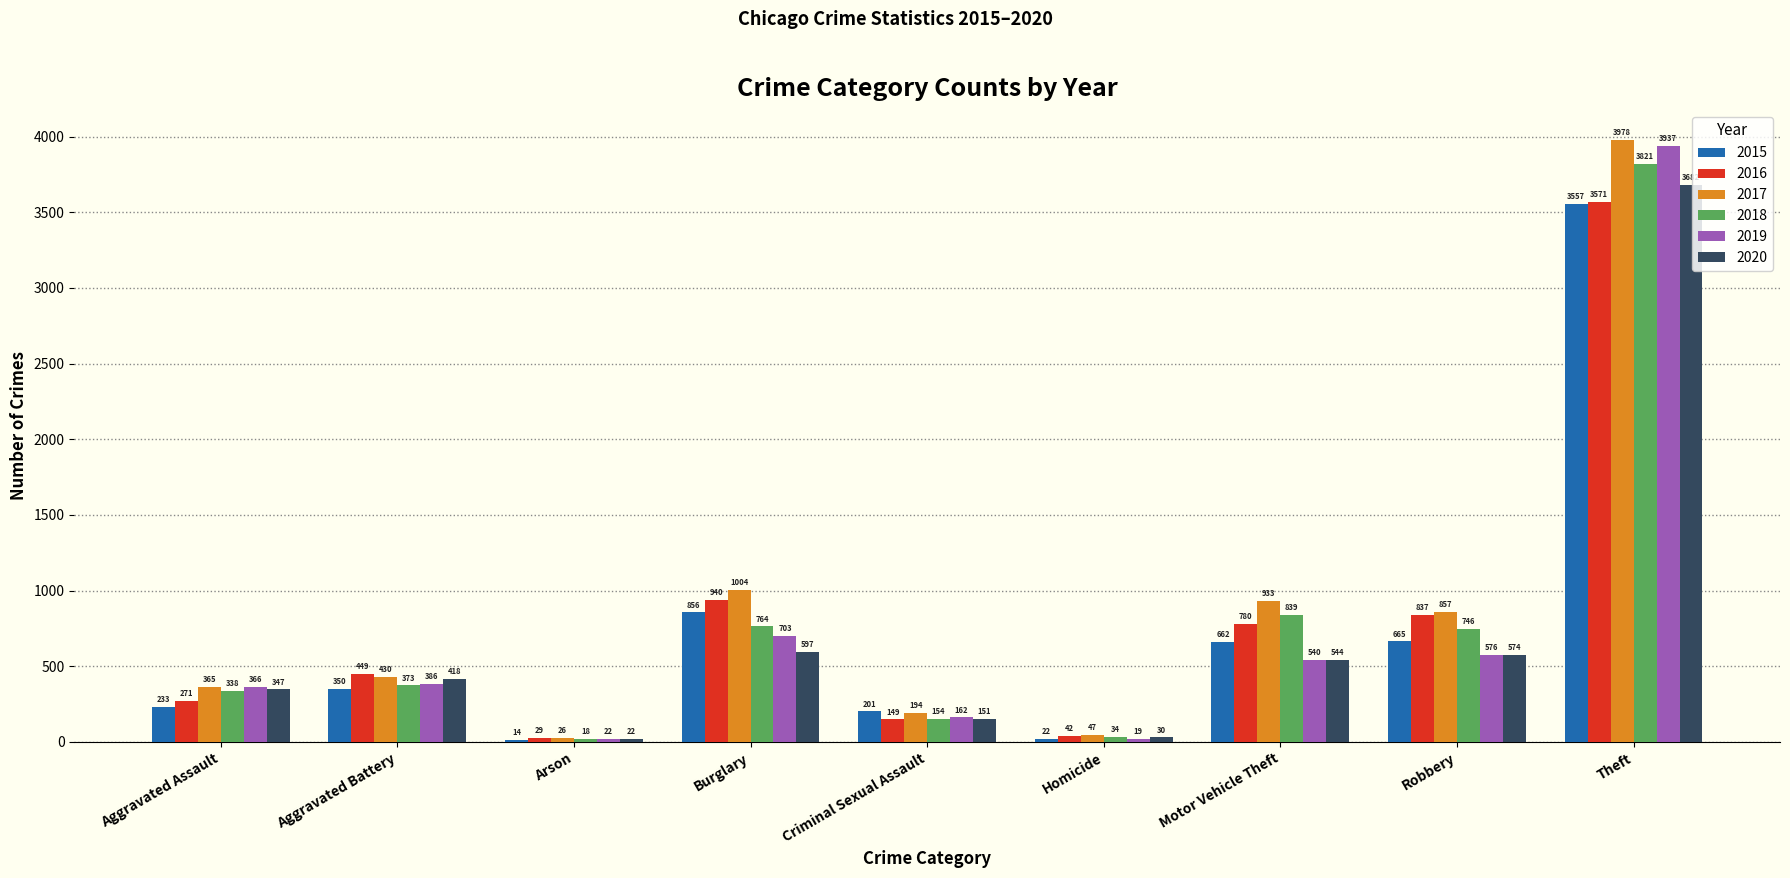

What are all the series names shown in the legend?

2015, 2016, 2017, 2018, 2019, 2020